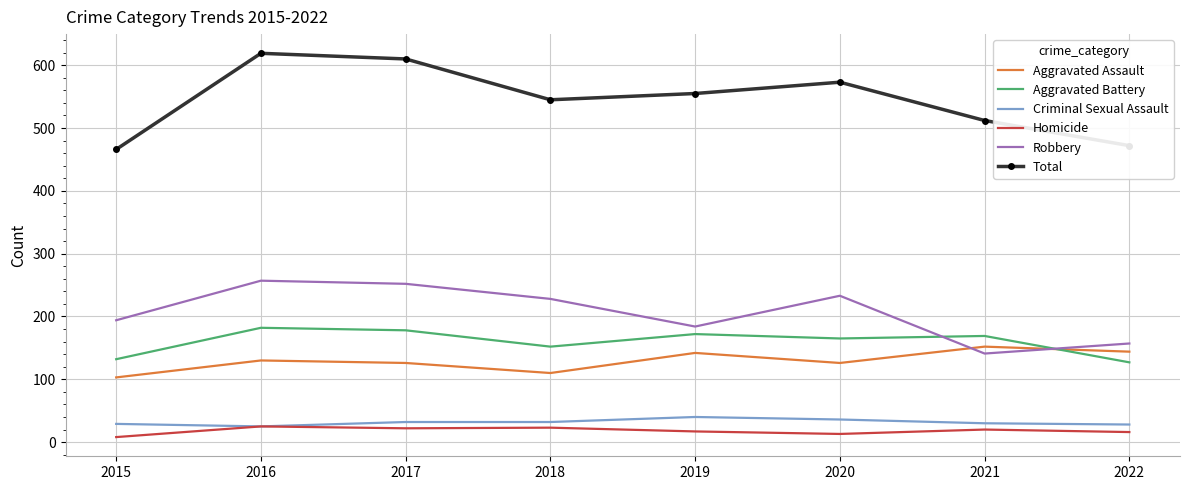

At which label does Robbery first exceed 228?

2016